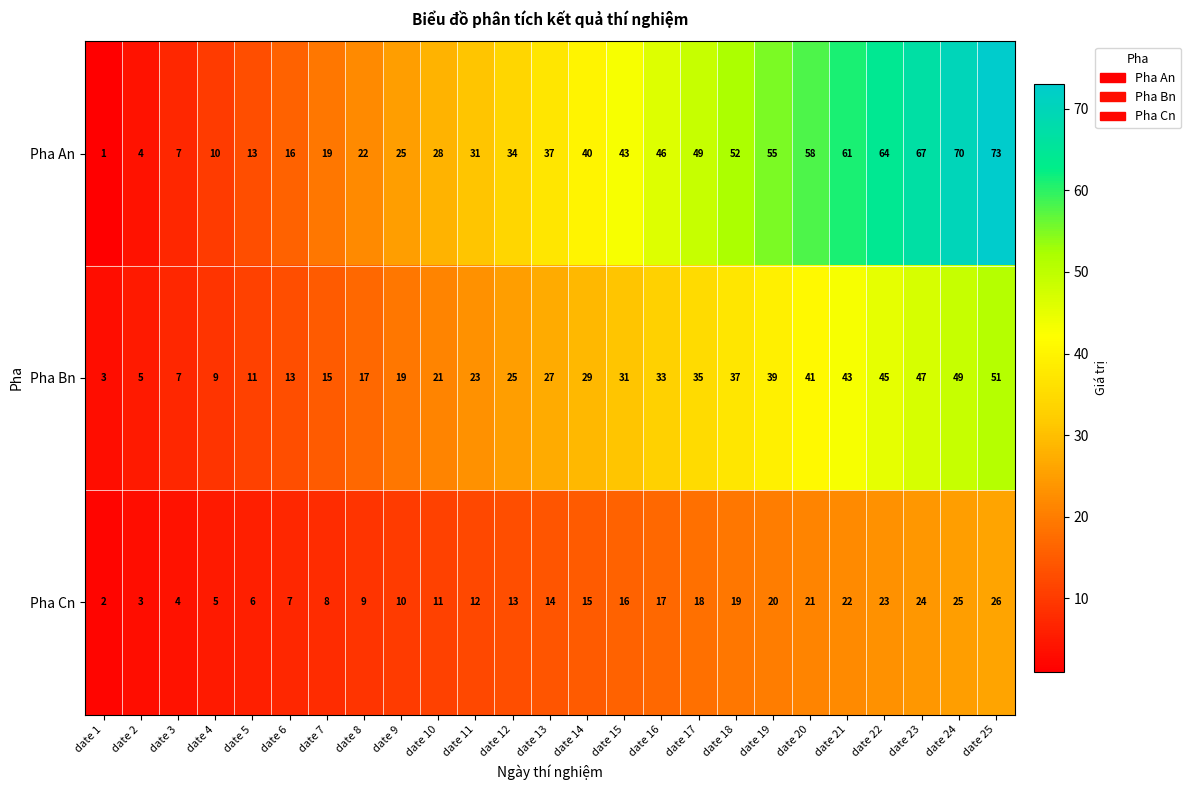

What is the spread (max minus min) of values at date 1?

2